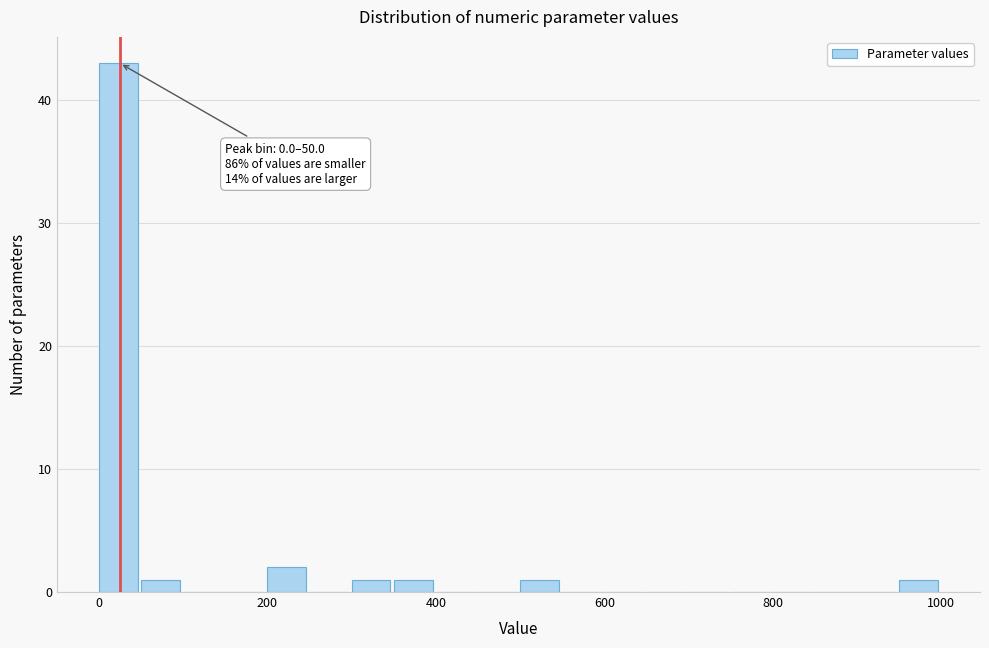

Read against the x-axis, roughly where is the centre of the tallest bar?

20